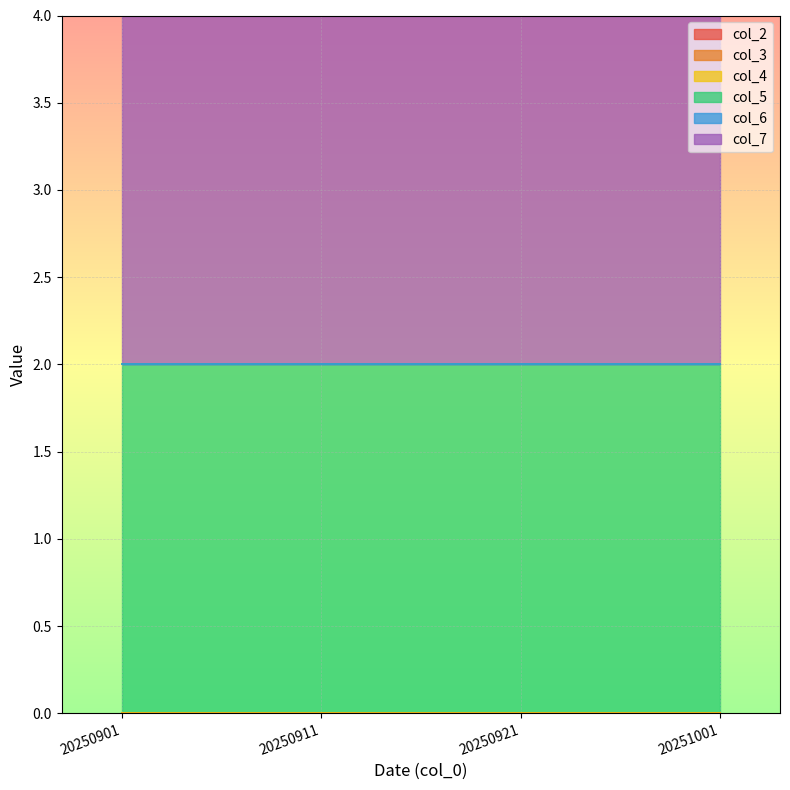

List the labels in order of col_3 value, largest first.

20250901, 20250911, 20250921, 20251001